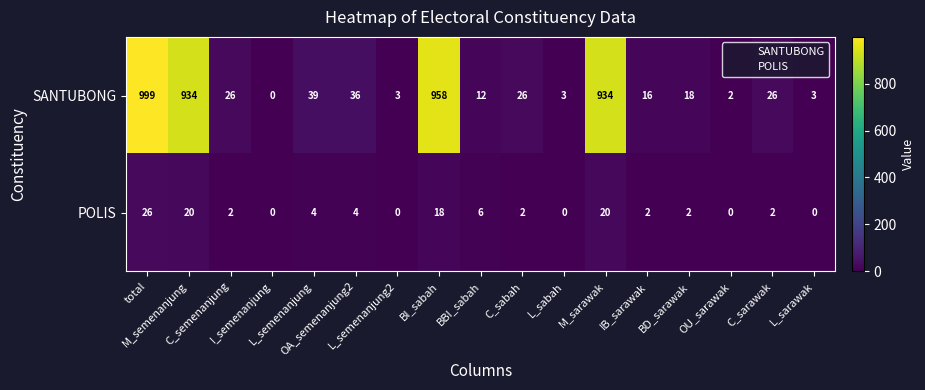

How many categories are shown in the chart?

17